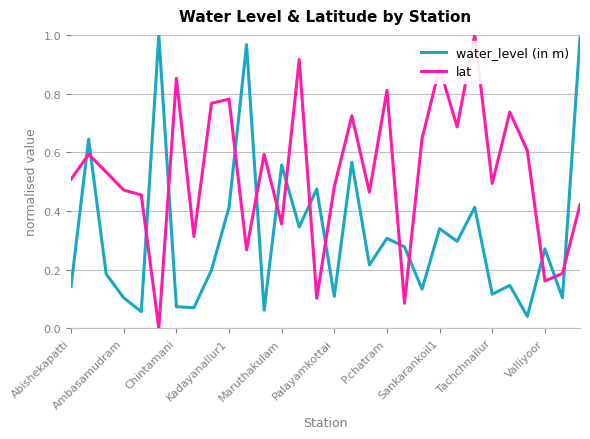

Rank the series by their average value, from lowest to highest.

water_level (in m), lat